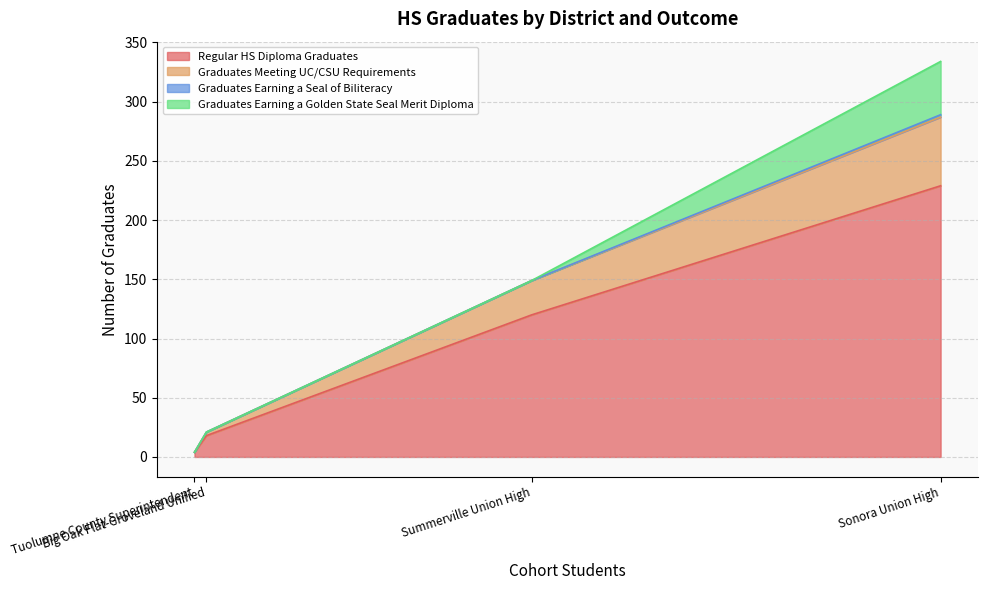

Between Summerville Union High and Sonora Union High, which is larger?

Sonora Union High